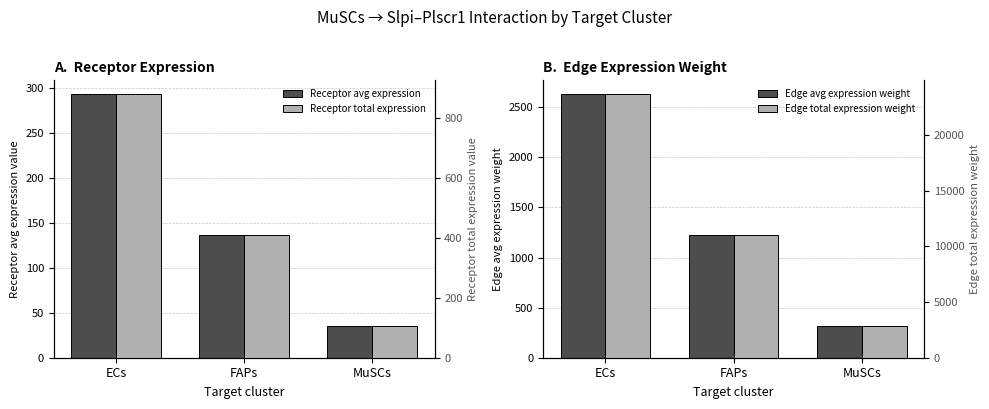

Which has a higher value, FAPs or ECs?

ECs